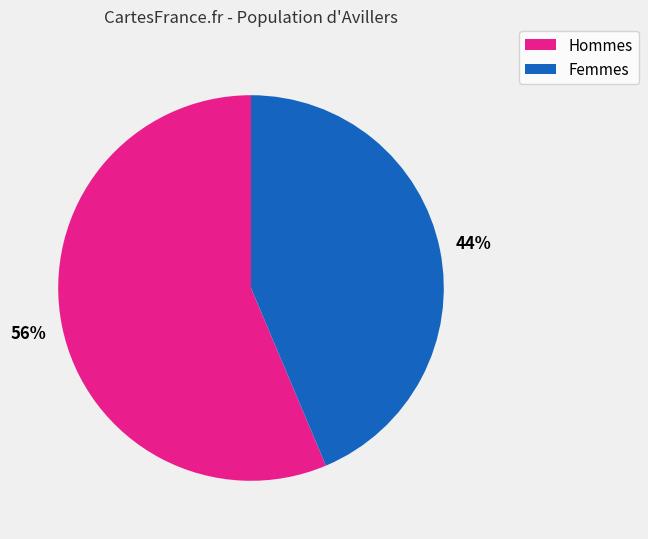

To the nearest percent, what is the average slice percentage?

50%